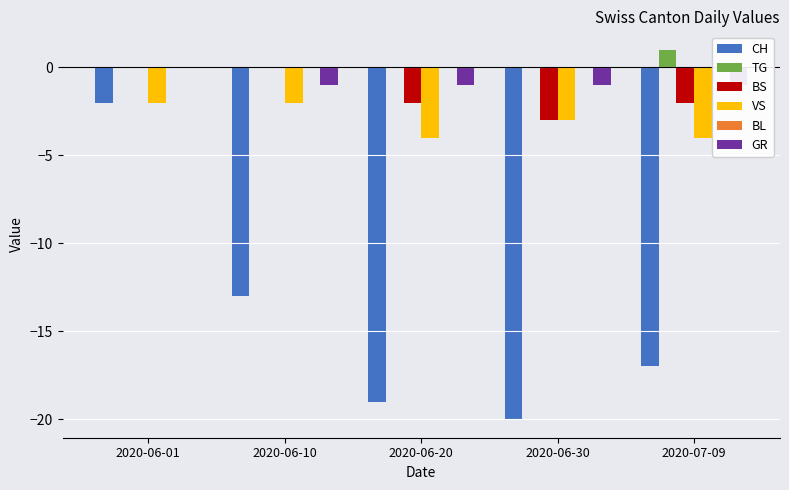

What is the value of the VS bar at the 5th from the left?

-4